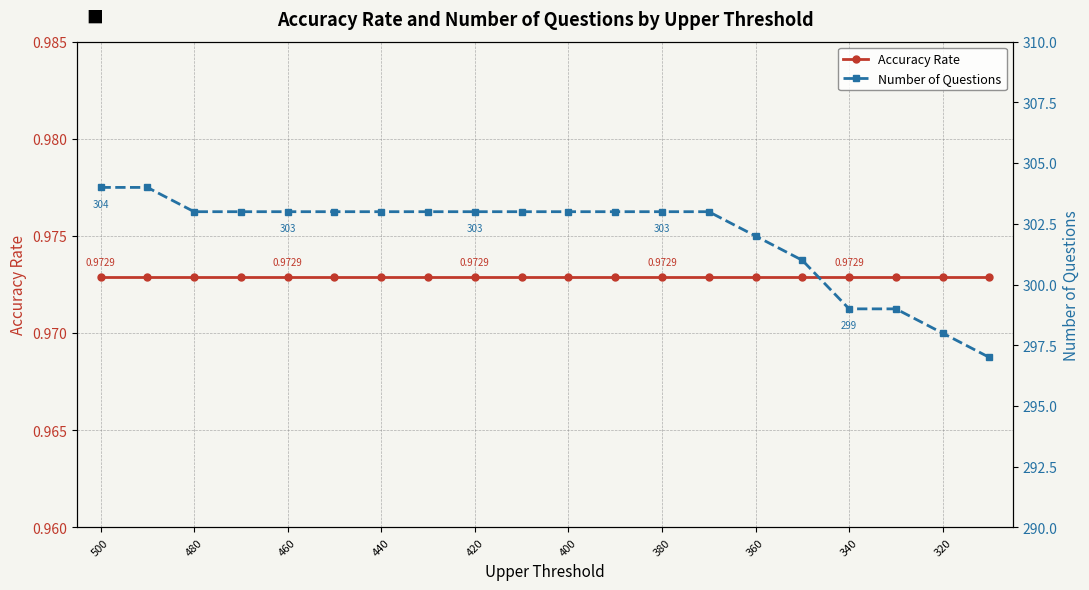

Rank the series by their maximum value, from highest to lowest.

Number of Questions, Accuracy Rate